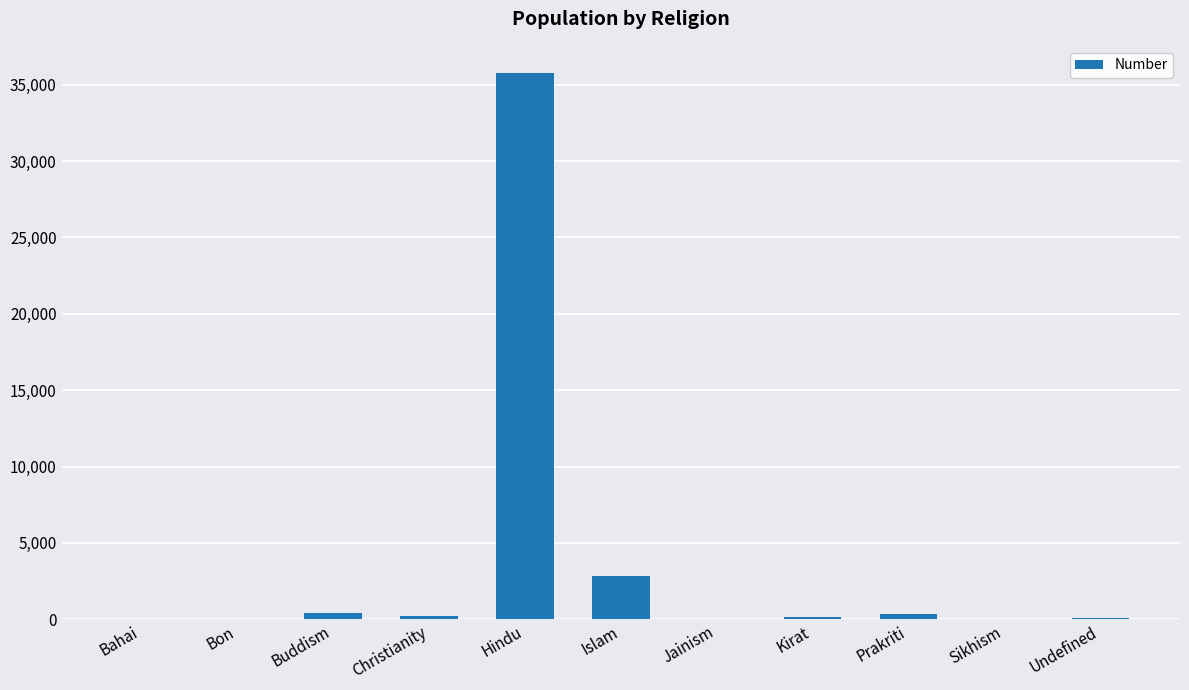

Read the value at Buddism, to the nearest 10.

420